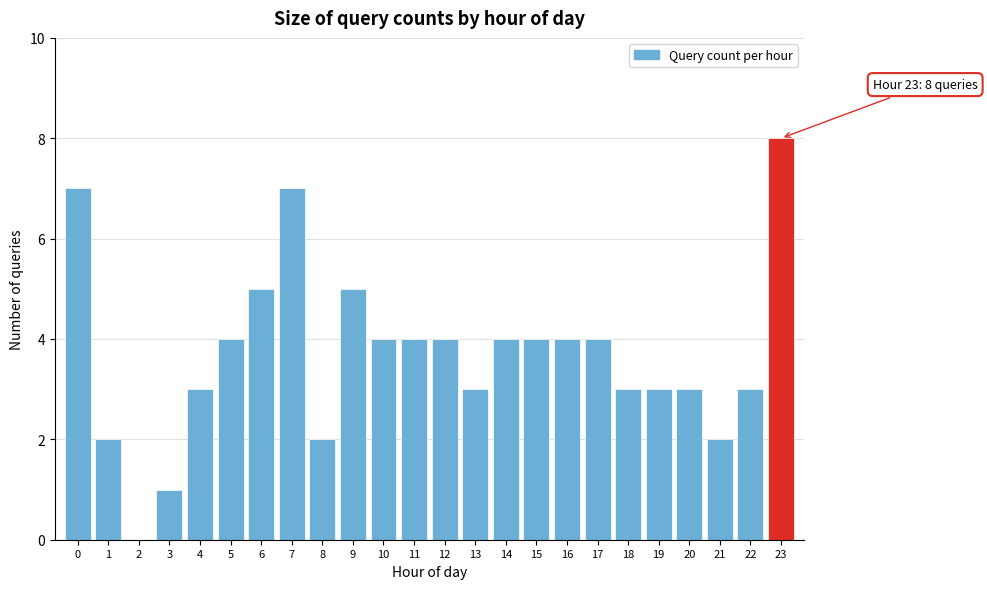

Reading left to right, extract all data points from this chart.

0=7	1=2	2=0	3=1	4=3	5=4	6=5	7=7	8=2	9=5	10=4	11=4	12=4	13=3	14=4	15=4	16=4	17=4	18=3	19=3	20=3	21=2	22=3	23=8